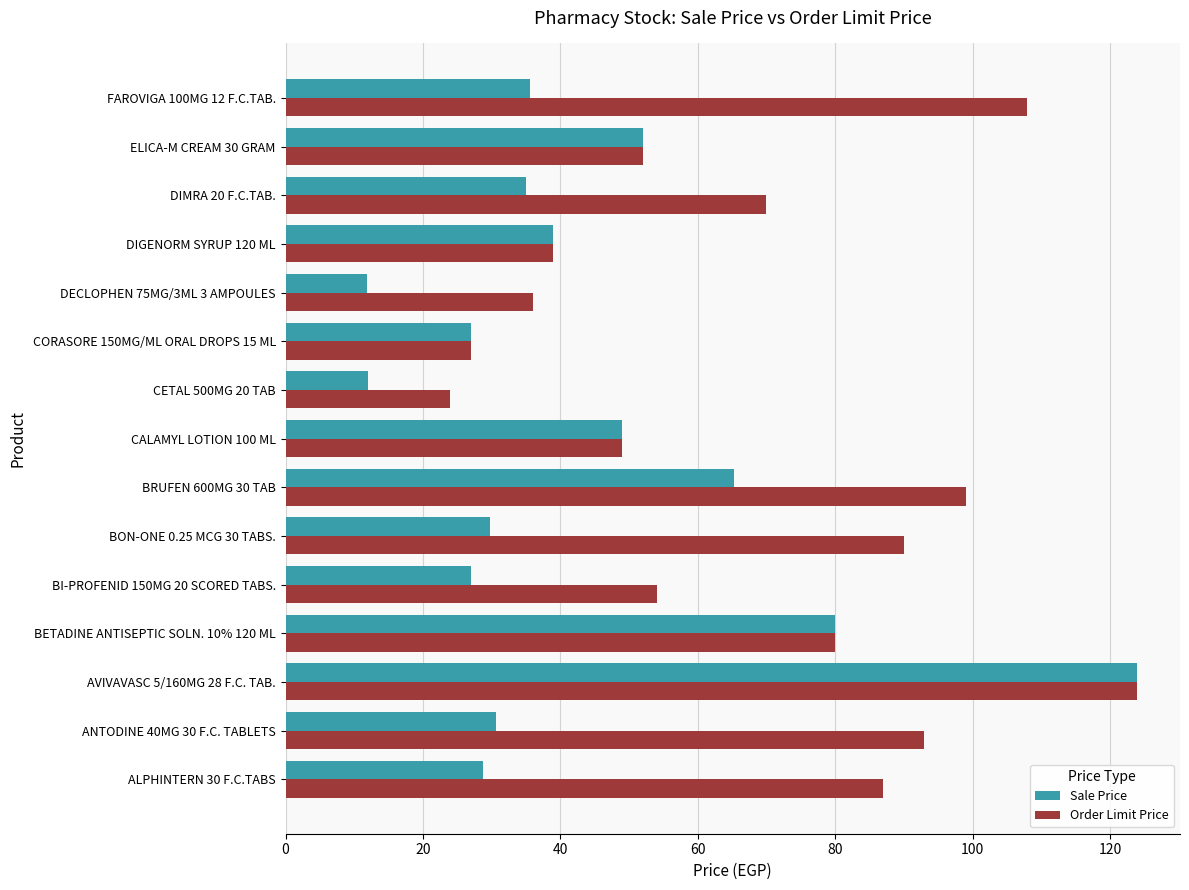

At BI-PROFENID 150MG 20 SCORED TABS., list the series in order from smallest to largest.

Sale Price, Order Limit Price